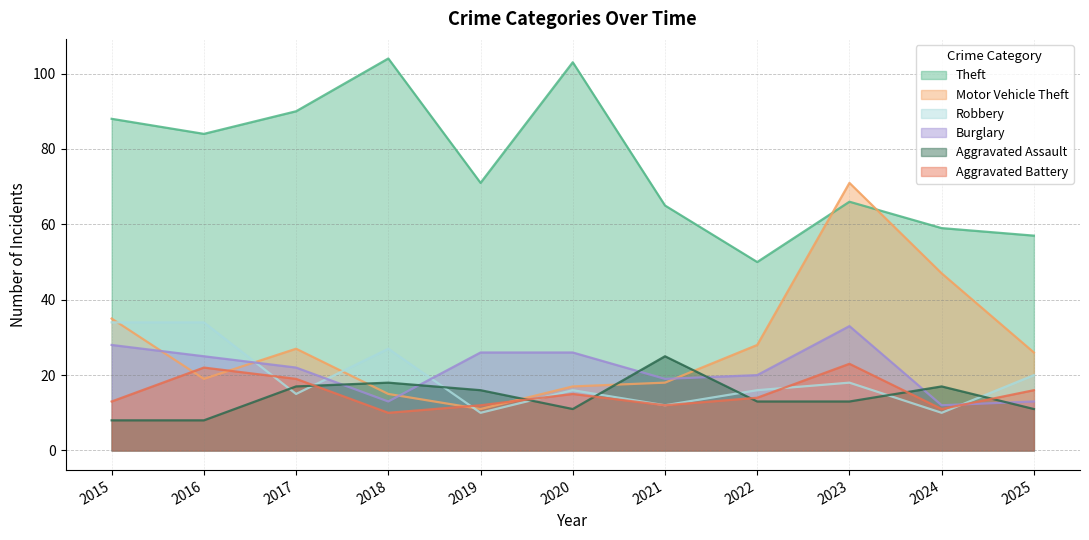

At which label does Aggravated Assault reach its minimum?

2015